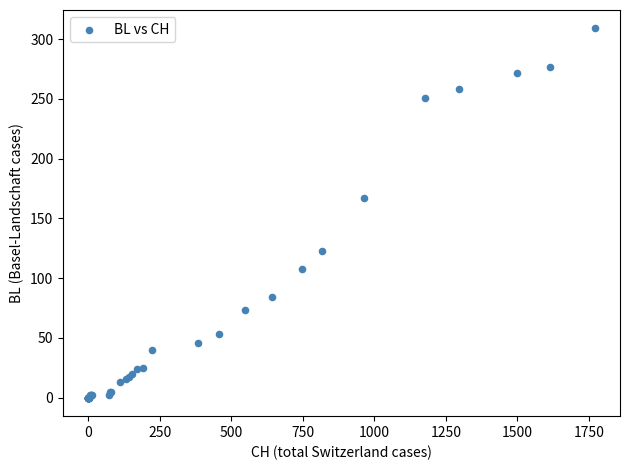

What Y value in the scatter plot is closest to 154?

167